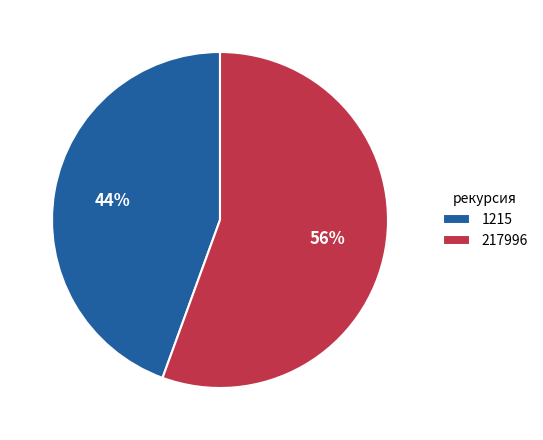

True or false: 1215 accounts for 54% of the total.

False